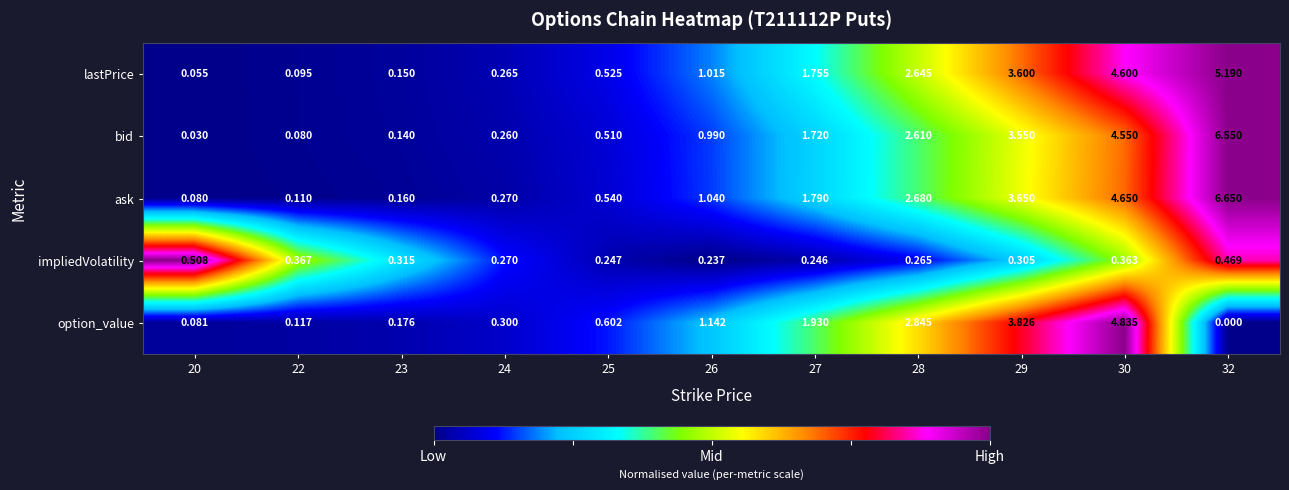

Which series has the largest range (max minus min)?

ask